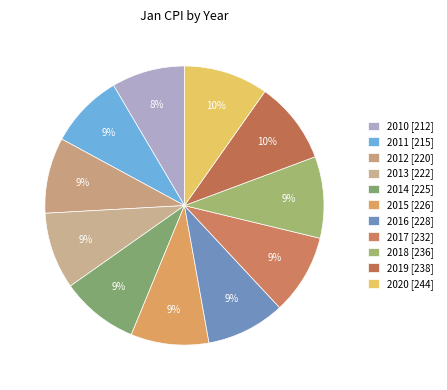

Between 2020 and 2011, which is larger?

2020